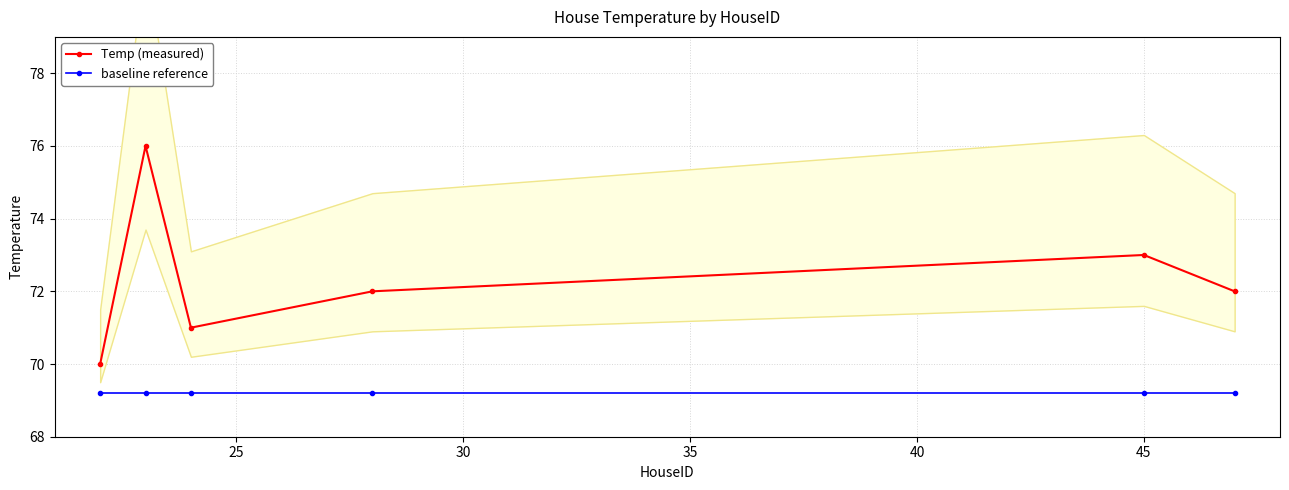

Is this an area chart (filled region under the line)?

No